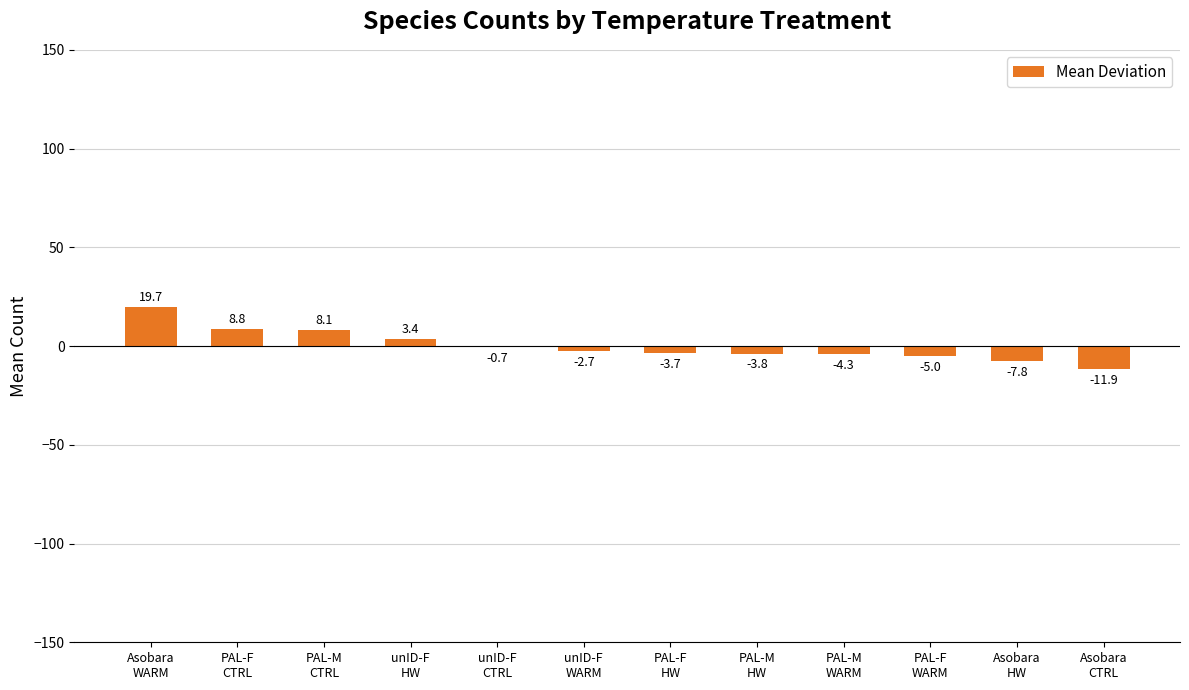

What is the maximum value shown in the chart?

19.7